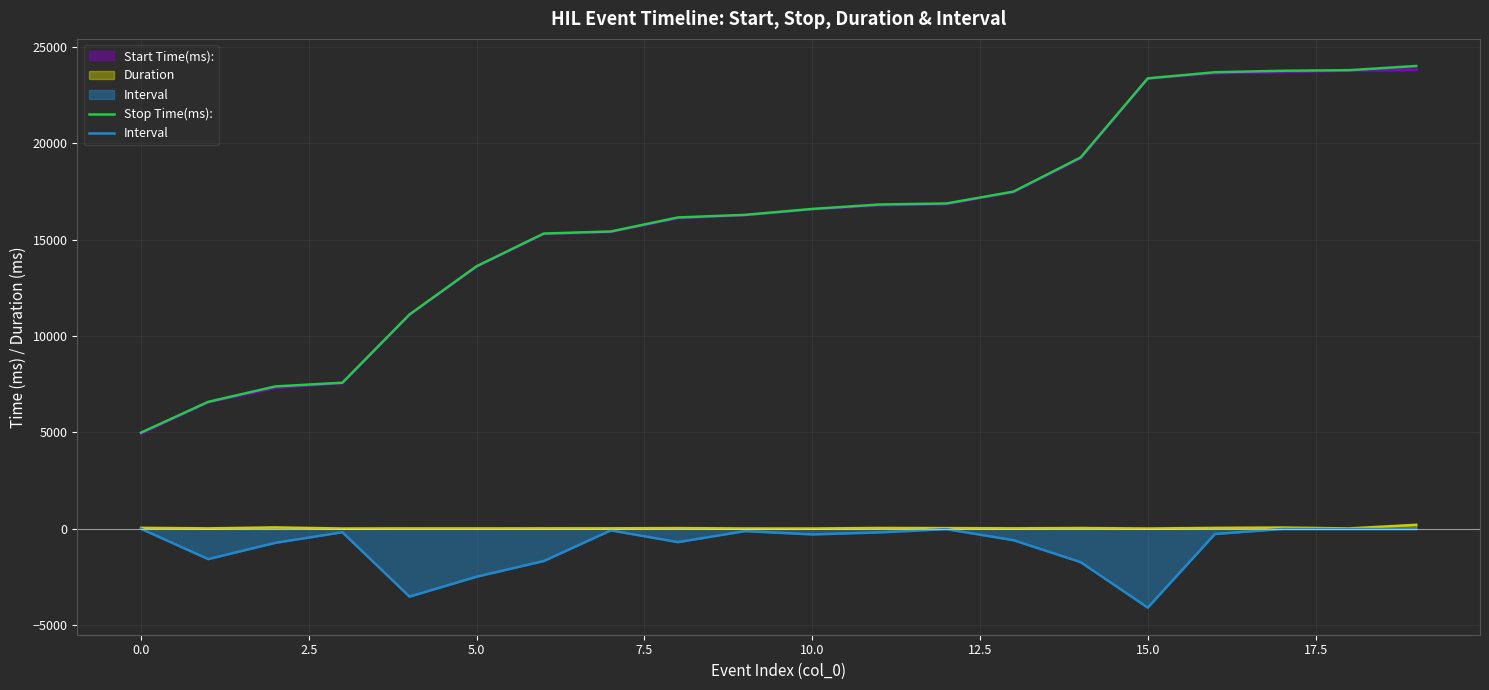

True or false: Stop Time(ms): has a value of 23786.2 at 18.

True